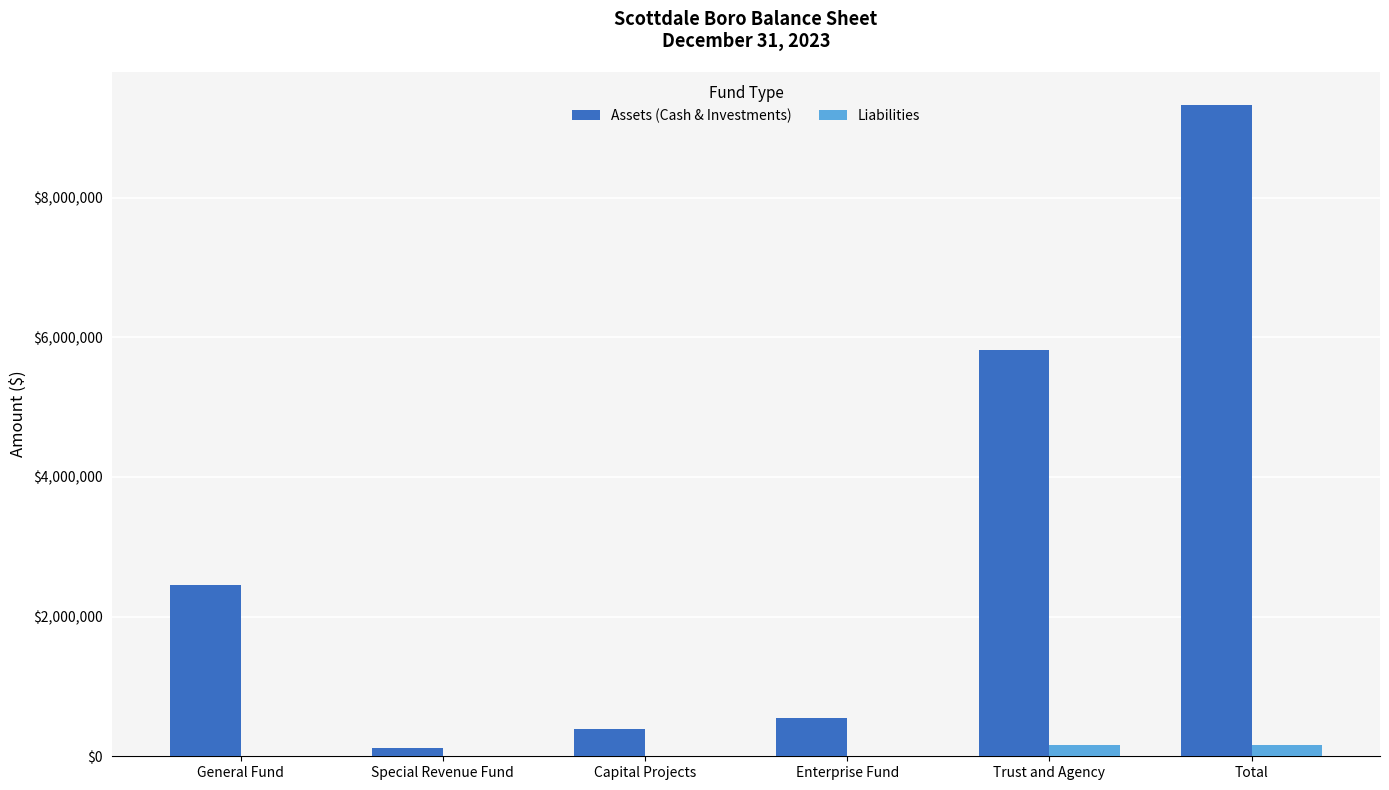

At which category is the sum across all series the highest?

Total